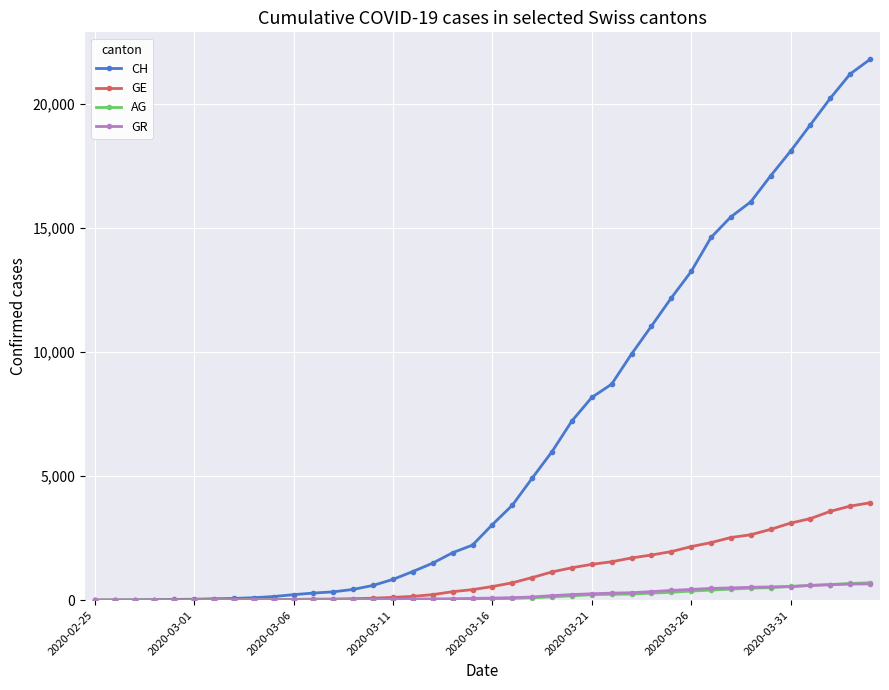

How many data points in CH are less than 3048?

20